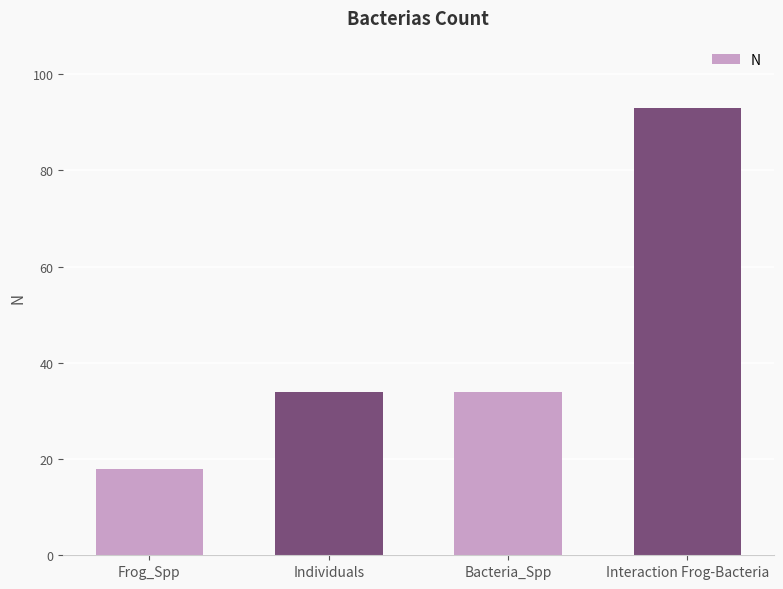

How many categories are shown in the chart?

4